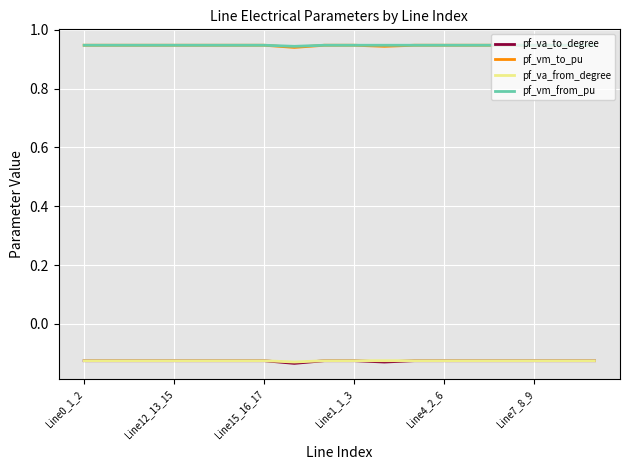

What are all the series names shown in the legend?

pf_va_to_degree, pf_vm_to_pu, pf_va_from_degree, pf_vm_from_pu